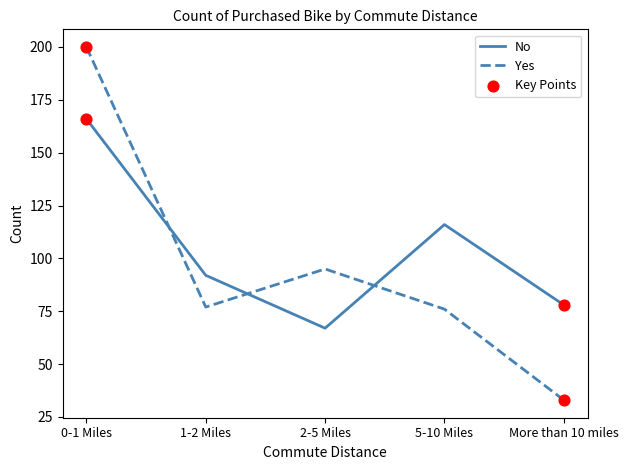

True or false: Yes has a value of 95 at 2-5 Miles.

True